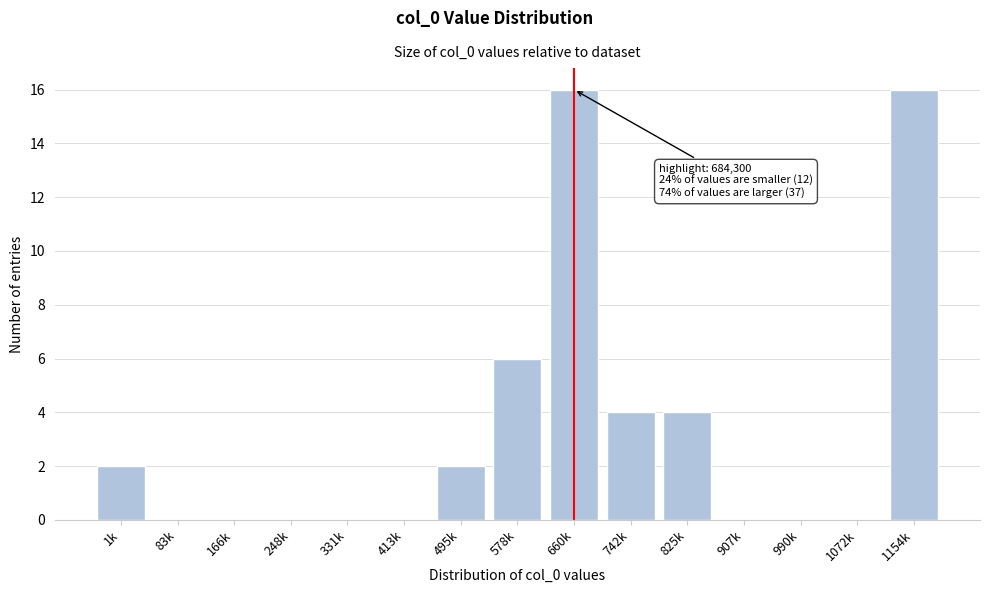

Reading right to left, list all the values displayed in this chart.

1154k=16	1072k=0	990k=0	907k=0	825k=4	742k=4	660k=16	578k=6	495k=2	413k=0	331k=0	248k=0	166k=0	83k=0	1k=2